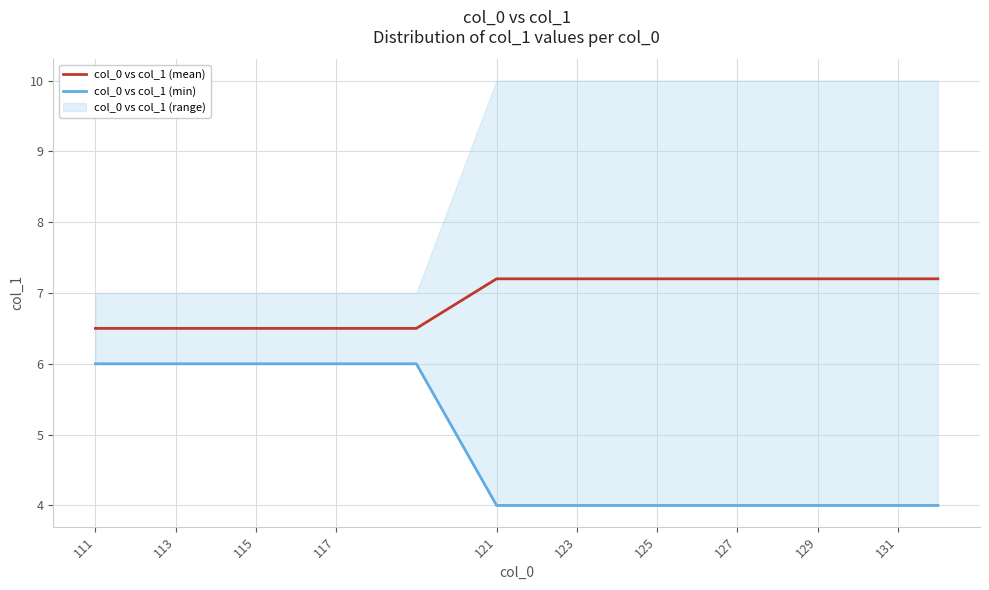

What is the maximum value for col_0 vs col_1 (mean)?

7.2